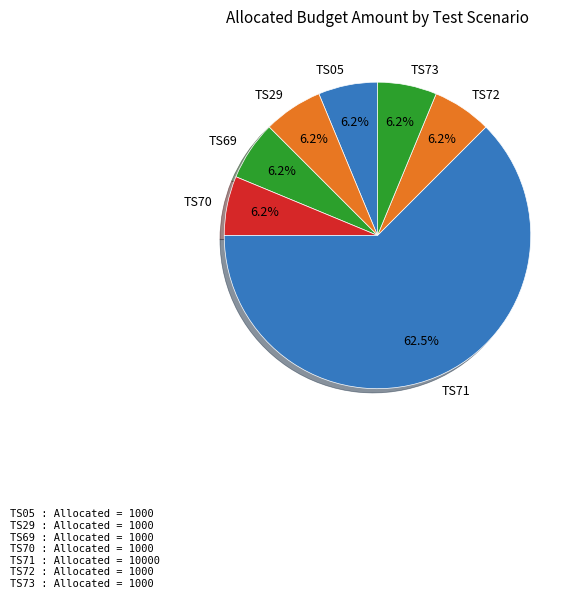

How many slices are in this pie chart?

7